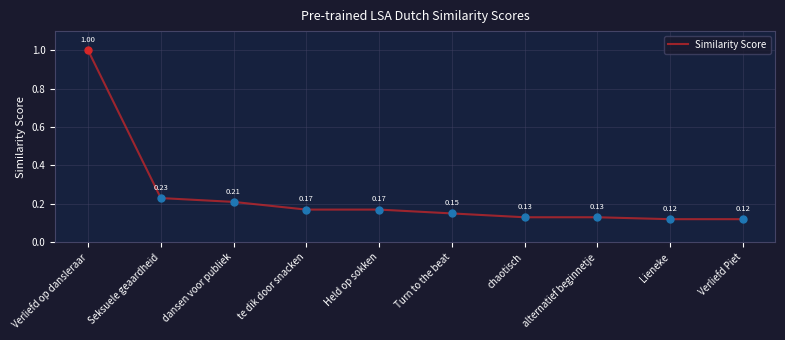

What is the change in value from Verliefd op dansleraar to dansen voor publiek?

-0.8